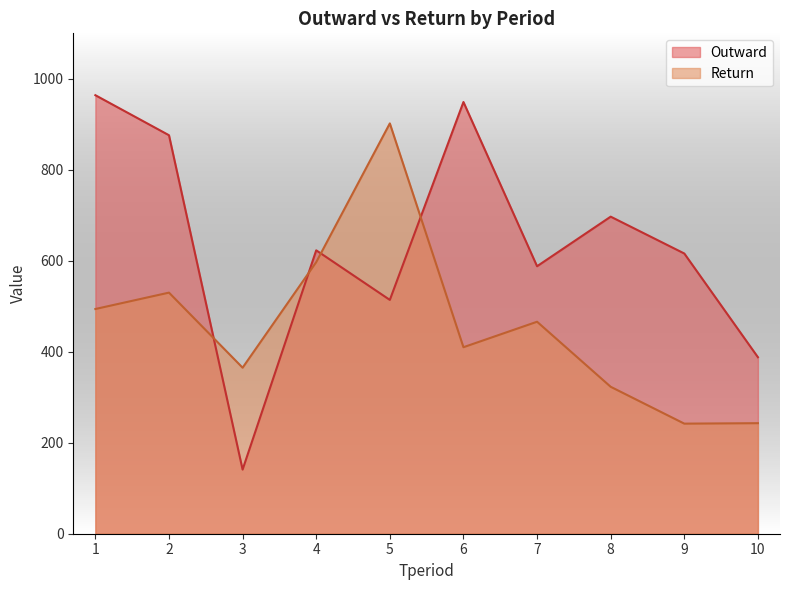

True or false: Return has a value of 466 at 7.

True